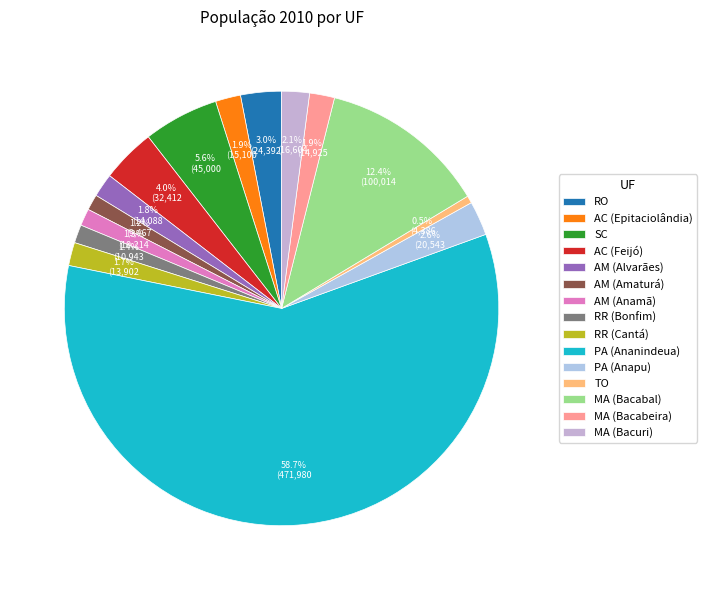

What is the ratio of the value at MA (Bacuri) to the value at RO?

0.7